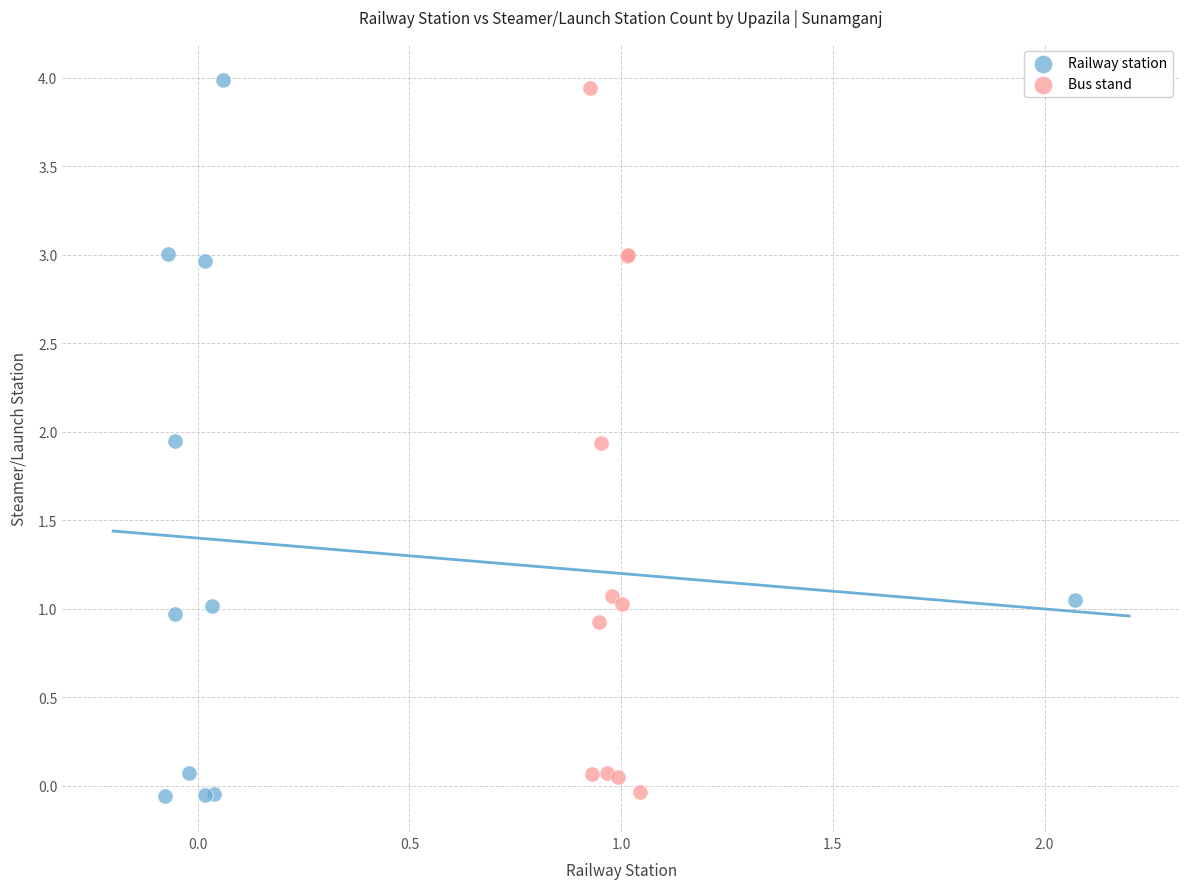

Which series has the widest spread of Y values?

Railway station